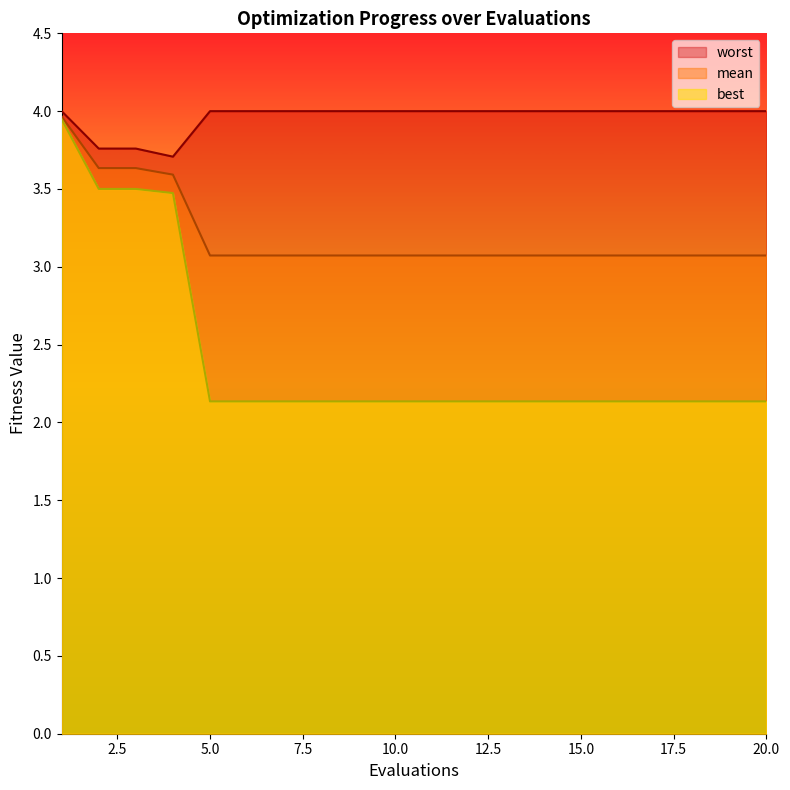

True or false: mean has more than 1 points higher than both neighbors.

False